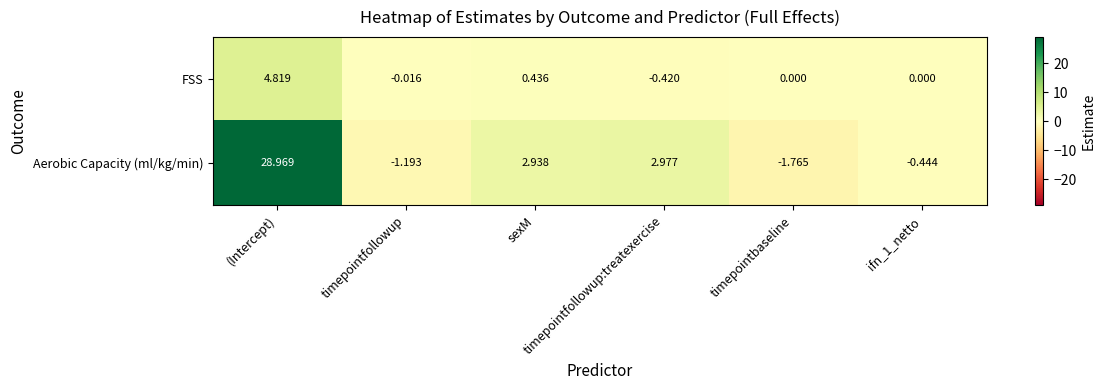

Which series has the largest total across all categories?

Aerobic Capacity (ml/kg/min)